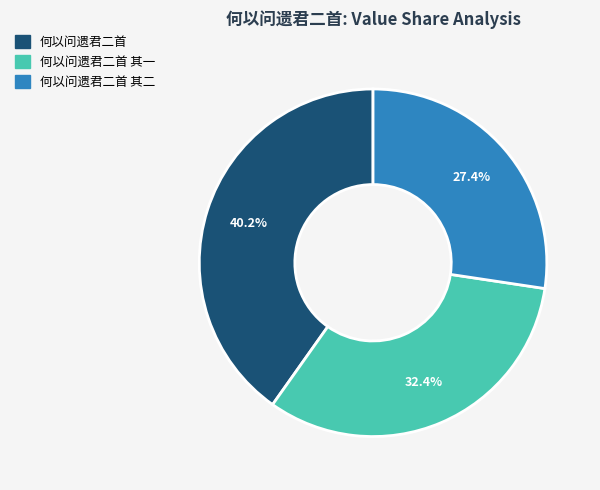

Is there any slice that represents more than half of the pie?

No